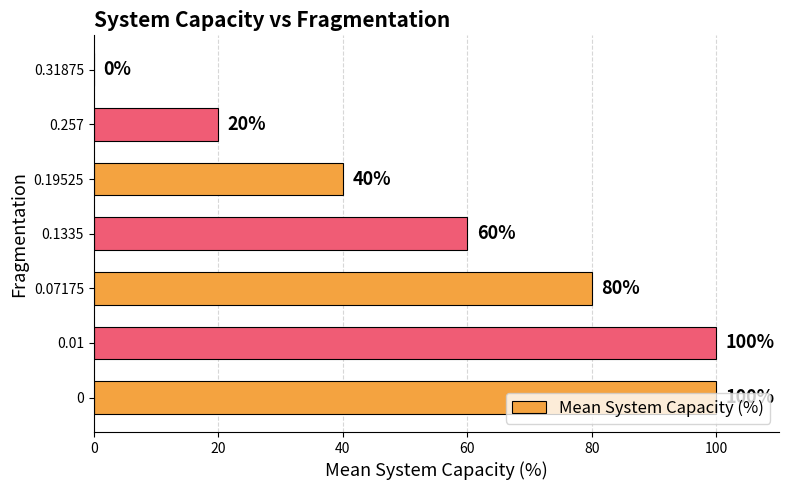

True or false: the data shows 40 at 0.19525.

True